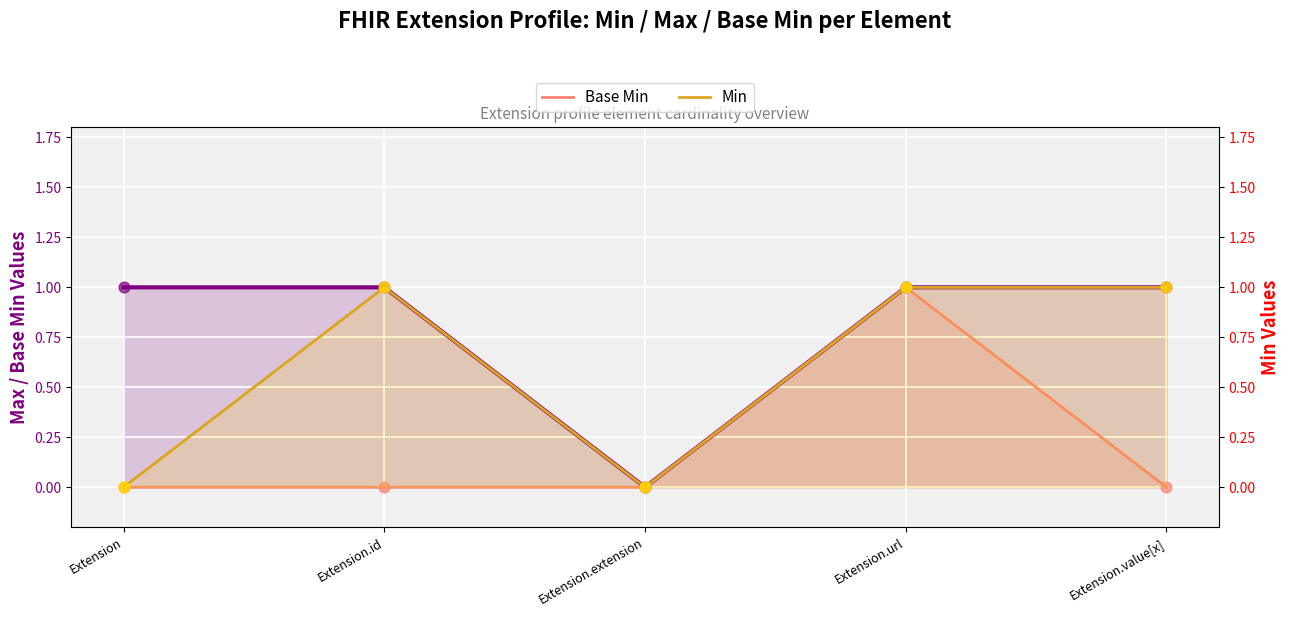

Which series has the widest spread of Y values?

Max